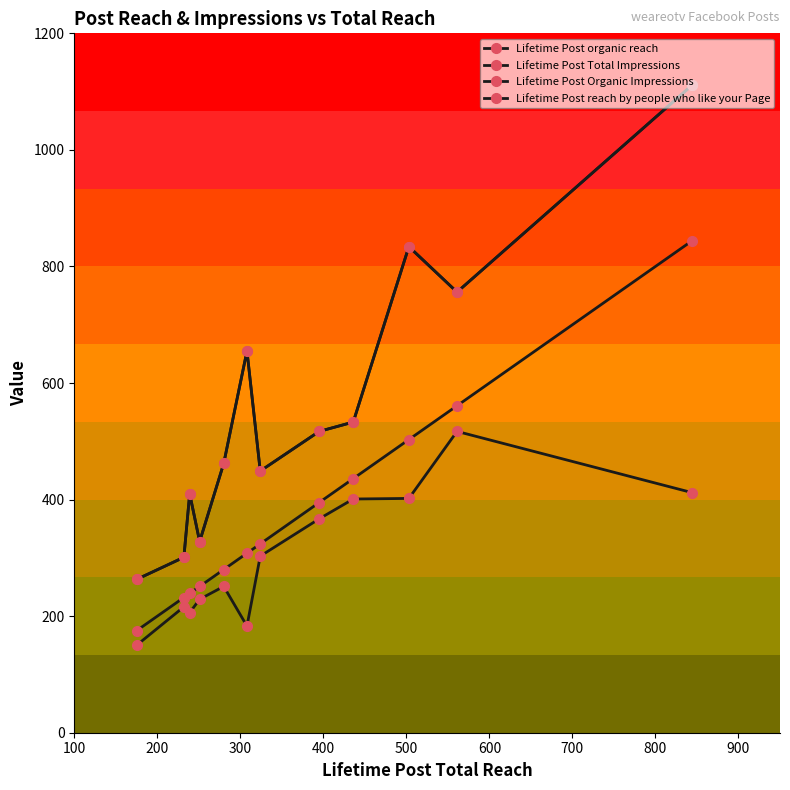

True or false: Lifetime Post Organic Impressions and Lifetime Post organic reach cross at least once.

False